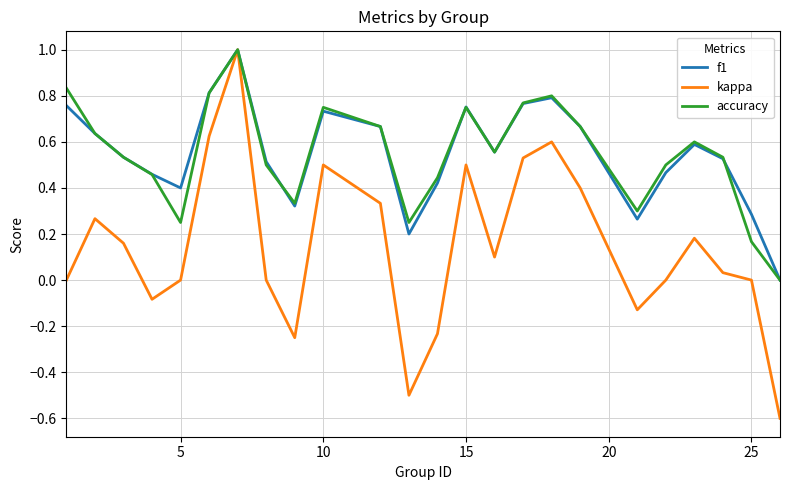

Does the chart display data point markers on the line(s)?

No